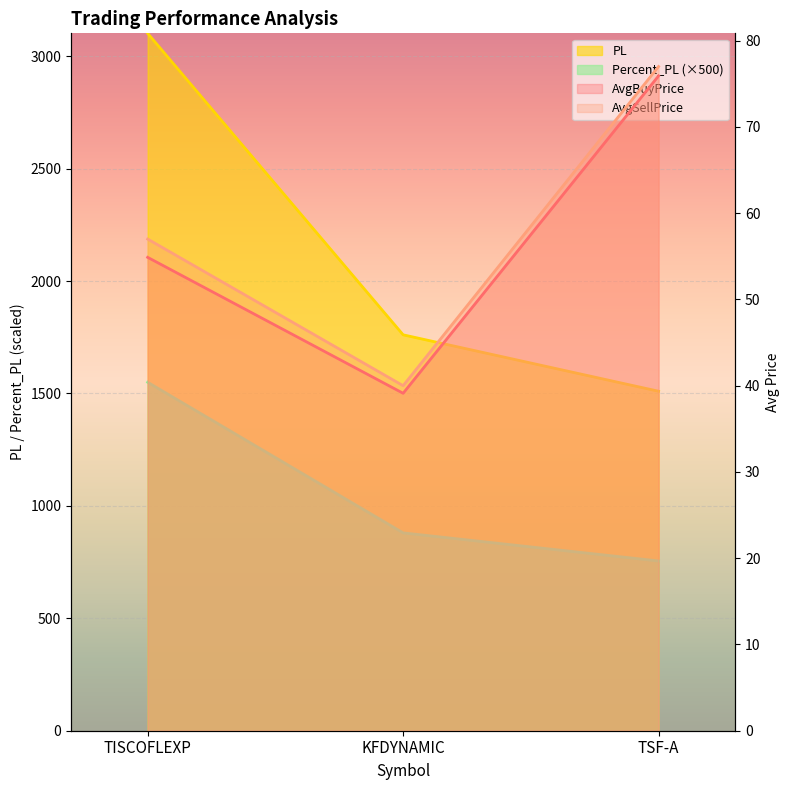

What is the spread (max minus min) of values at KFDYNAMIC?

1721.9